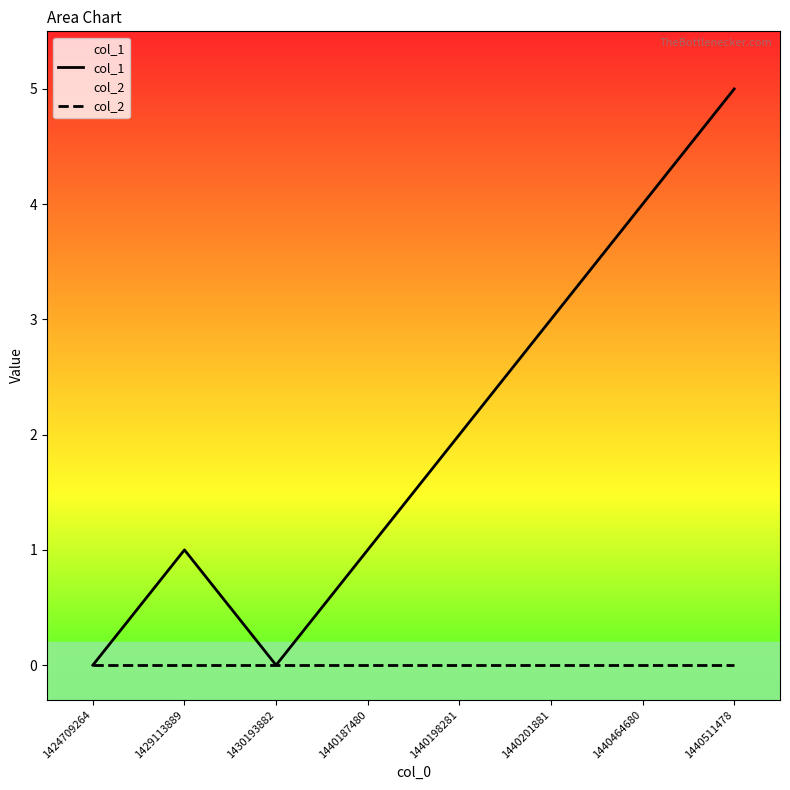

What value does the col_1 series have at 1429113889?

1